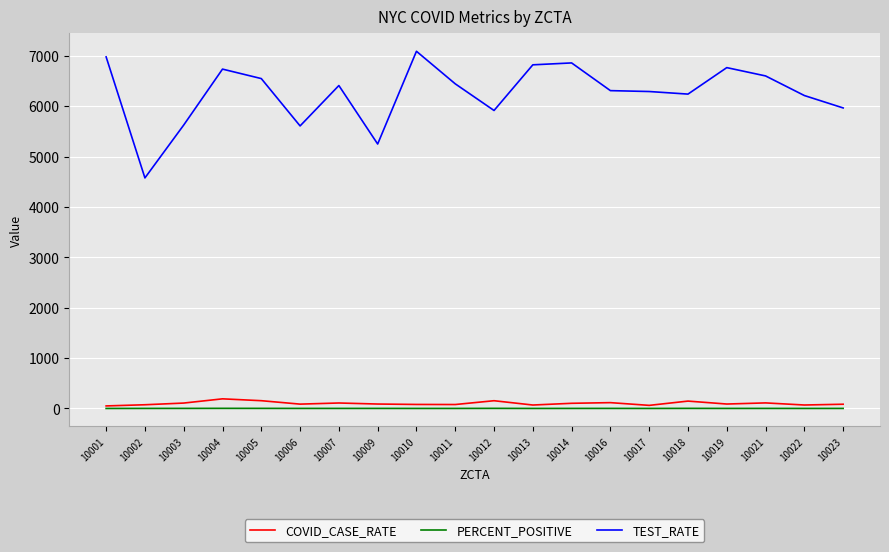

What are all the series names shown in the legend?

COVID_CASE_RATE, PERCENT_POSITIVE, TEST_RATE